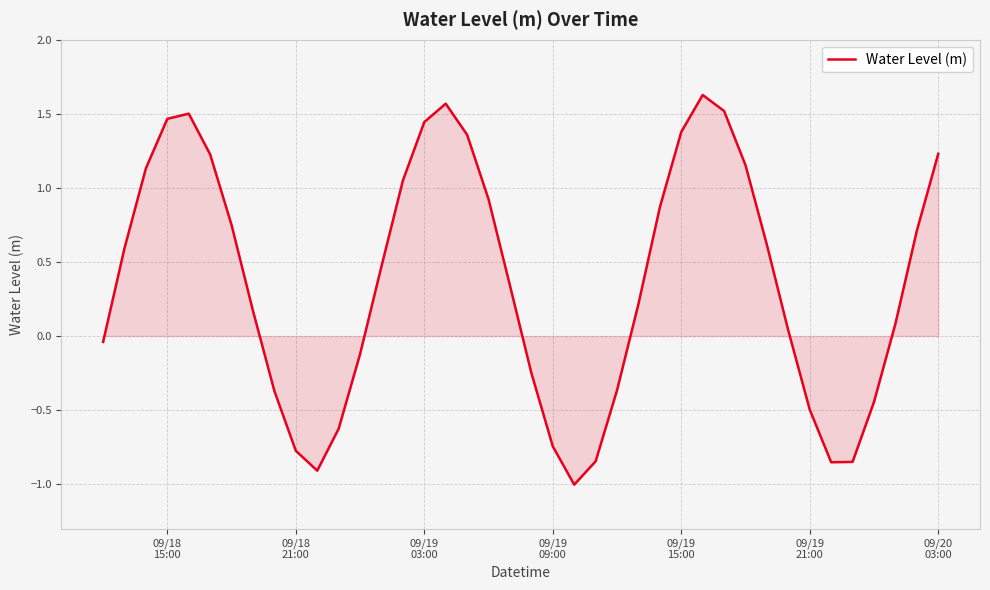

What is the minimum value shown in the chart?

-1.0